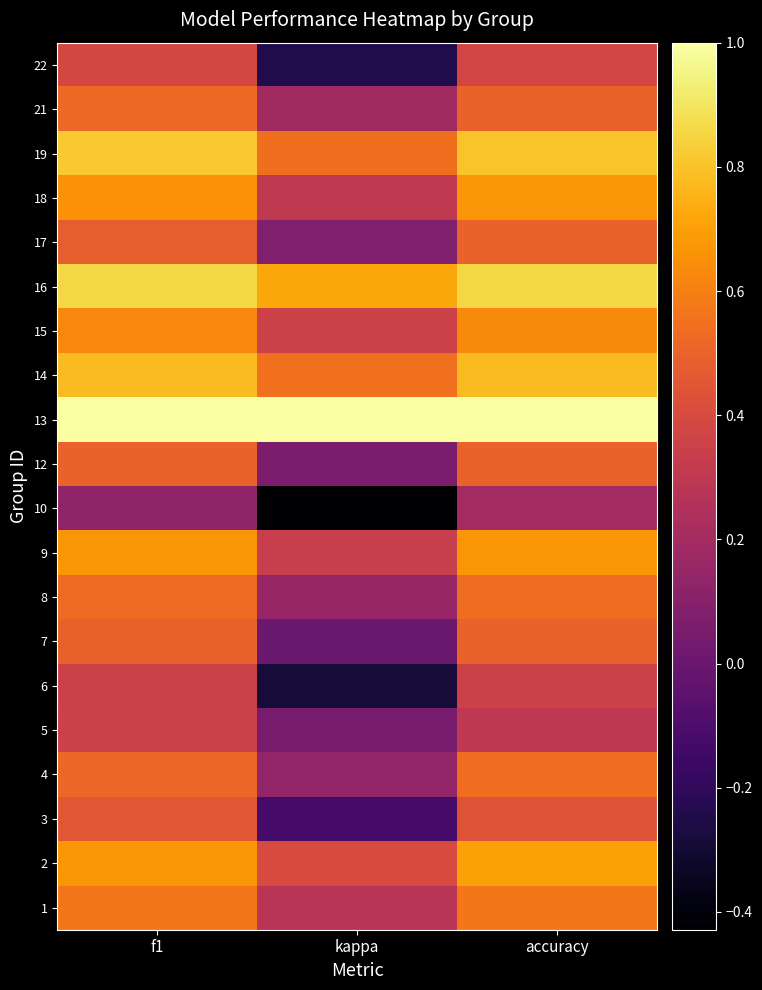

Reading left to right, transcribe all the data shown in this chart.

1: f1=0.6	kappa=0.3	accuracy=0.6
2: f1=0.7	kappa=0.4	accuracy=0.7
3: f1=0.5	kappa=-0.1	accuracy=0.4
4: f1=0.5	kappa=0.1	accuracy=0.5
5: f1=0.3	kappa=0.1	accuracy=0.3
6: f1=0.4	kappa=-0.3	accuracy=0.4
7: f1=0.5	kappa=0.0	accuracy=0.5
8: f1=0.5	kappa=0.2	accuracy=0.5
9: f1=0.7	kappa=0.3	accuracy=0.7
10: f1=0.1	kappa=-0.4	accuracy=0.2
12: f1=0.5	kappa=0.1	accuracy=0.5
13: f1=1.0	kappa=1.0	accuracy=1.0
14: f1=0.8	kappa=0.6	accuracy=0.8
15: f1=0.6	kappa=0.4	accuracy=0.6
16: f1=0.9	kappa=0.7	accuracy=0.9
17: f1=0.5	kappa=0.1	accuracy=0.5
18: f1=0.7	kappa=0.3	accuracy=0.7
19: f1=0.8	kappa=0.5	accuracy=0.8
21: f1=0.5	kappa=0.2	accuracy=0.5
22: f1=0.4	kappa=-0.2	accuracy=0.4